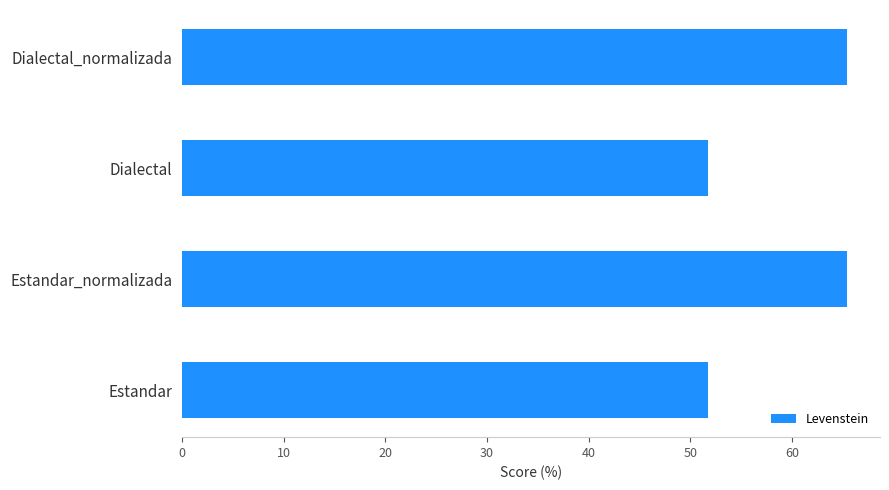

What value does the data have at Dialectal?

51.7